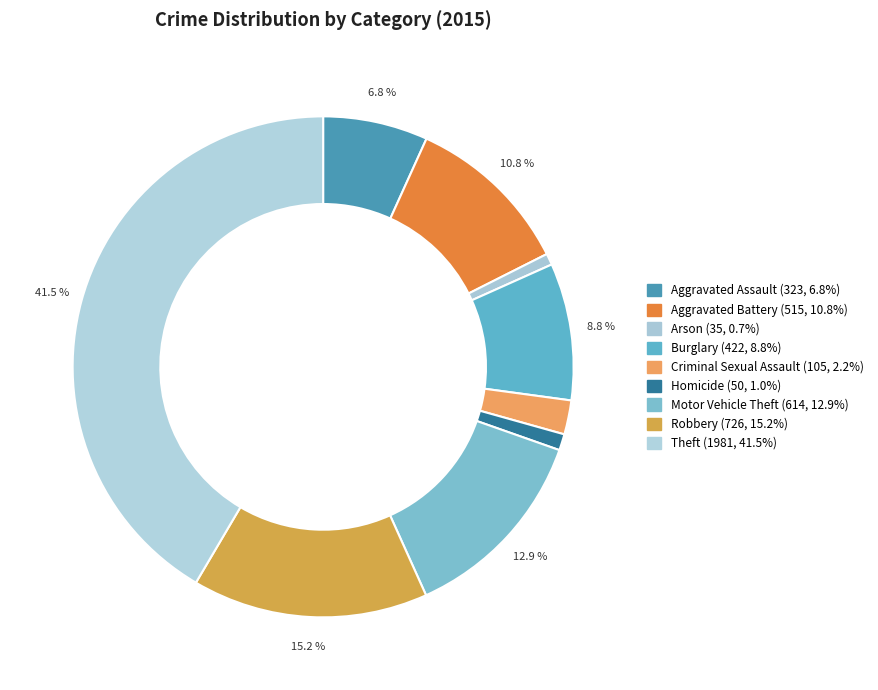

What percentage is the Criminal Sexual Assault slice, to the nearest percent?

2%